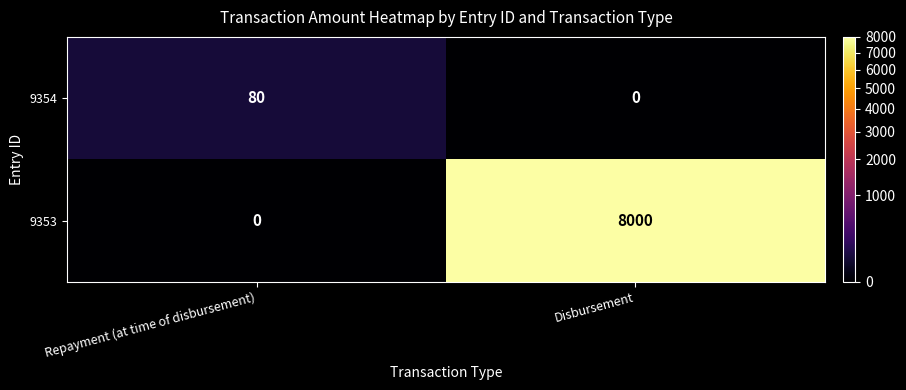

What is the spread (max minus min) of values at Disbursement?

8000